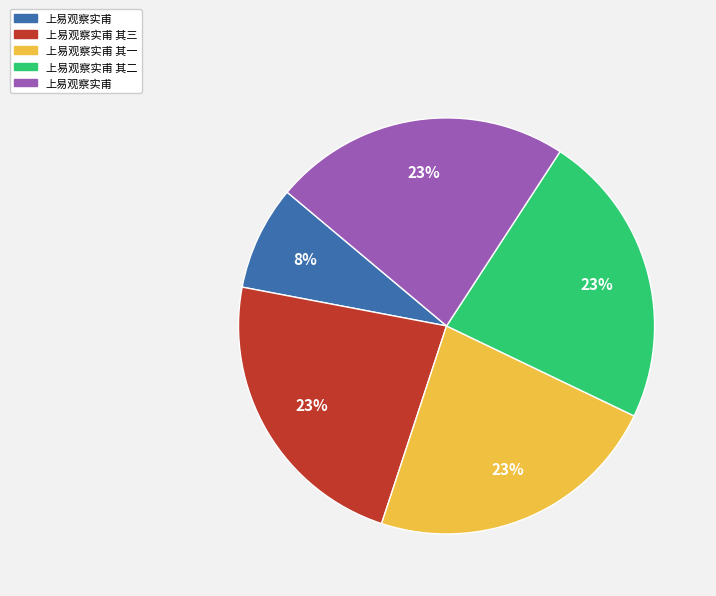

Is there a majority slice in this chart?

No